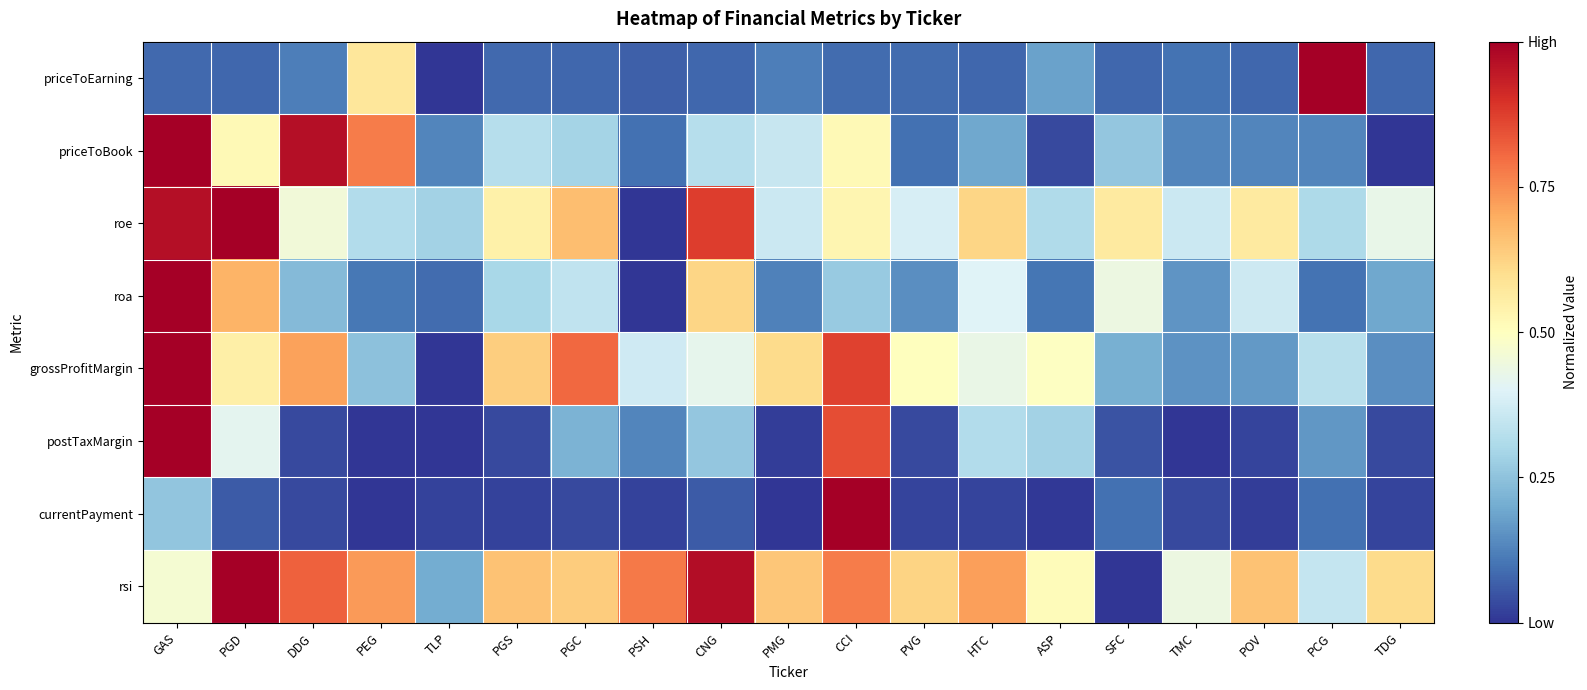

Between PMG and POV, which series saw the biggest shift?

grossProfitMargin